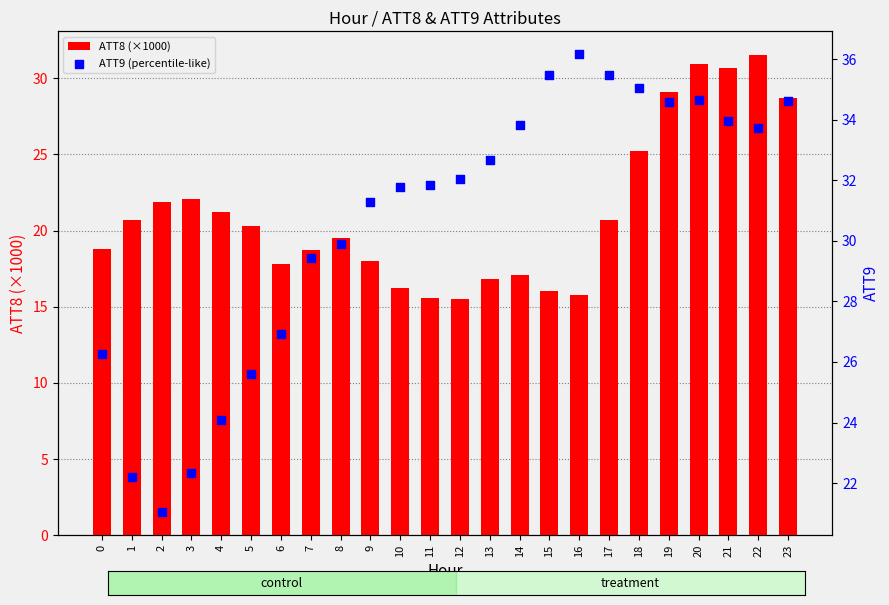

At how many categories does at least one series exceed 29?

17